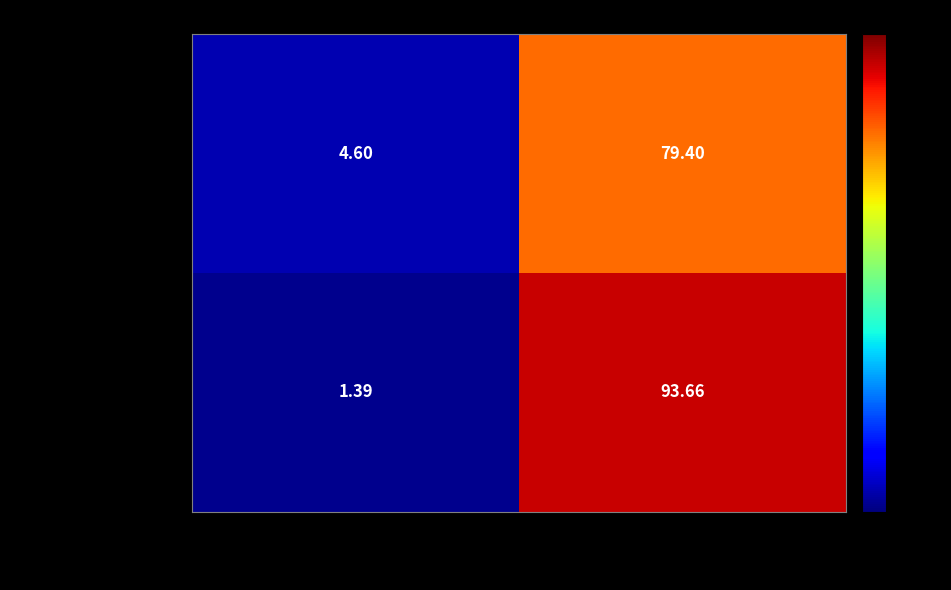

At how many categories does at least one series exceed 76?

1